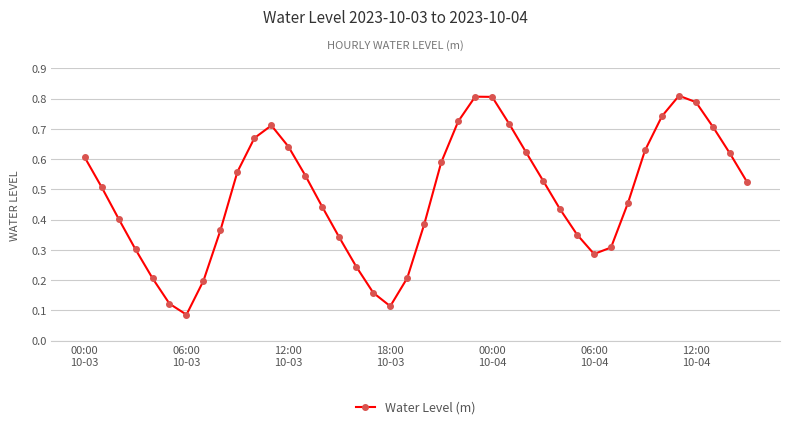

How many lines are shown in the chart?

1